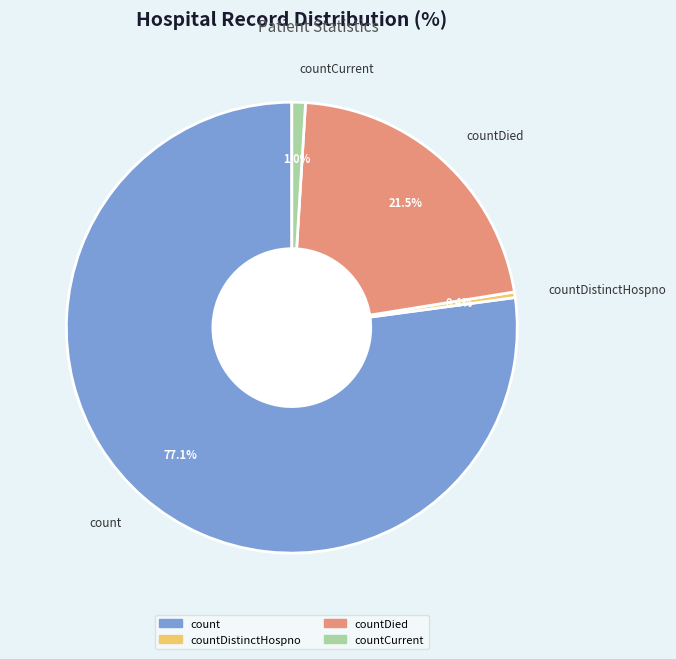

Is there a majority slice in this chart?

Yes